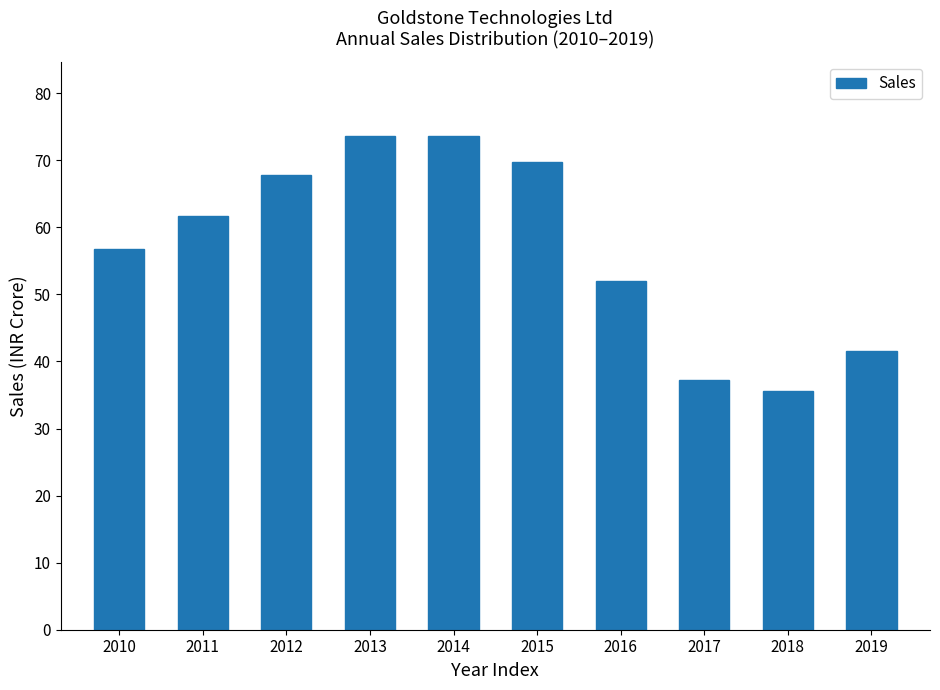

What is the sum of the values at 2014 and 2011?

135.4